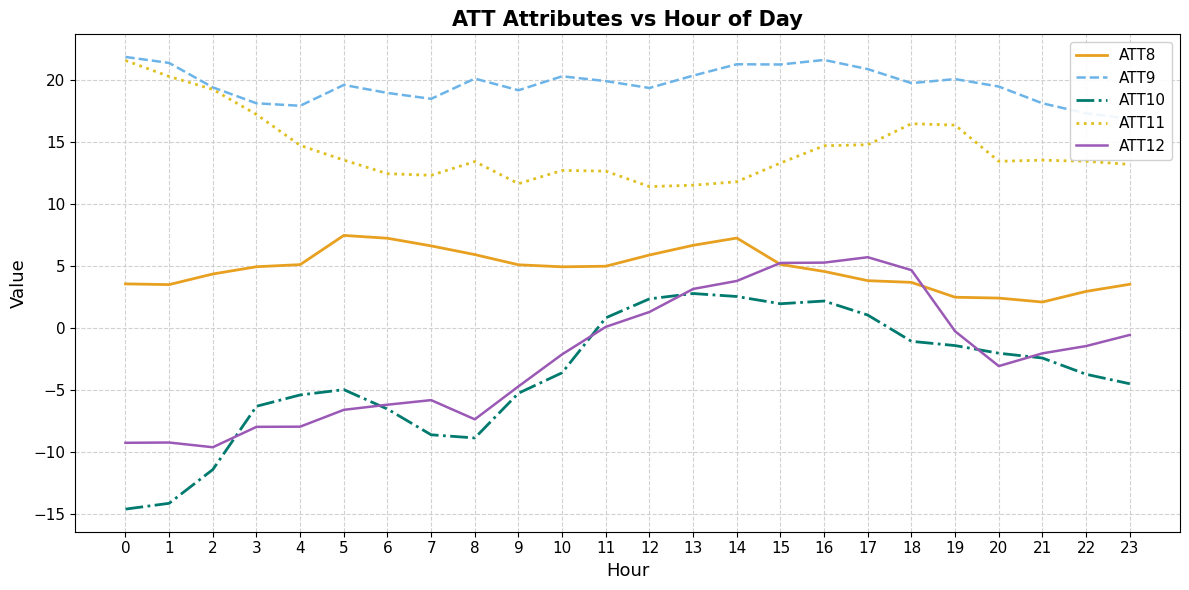

What value does the ATT11 series have at 23?

13.2